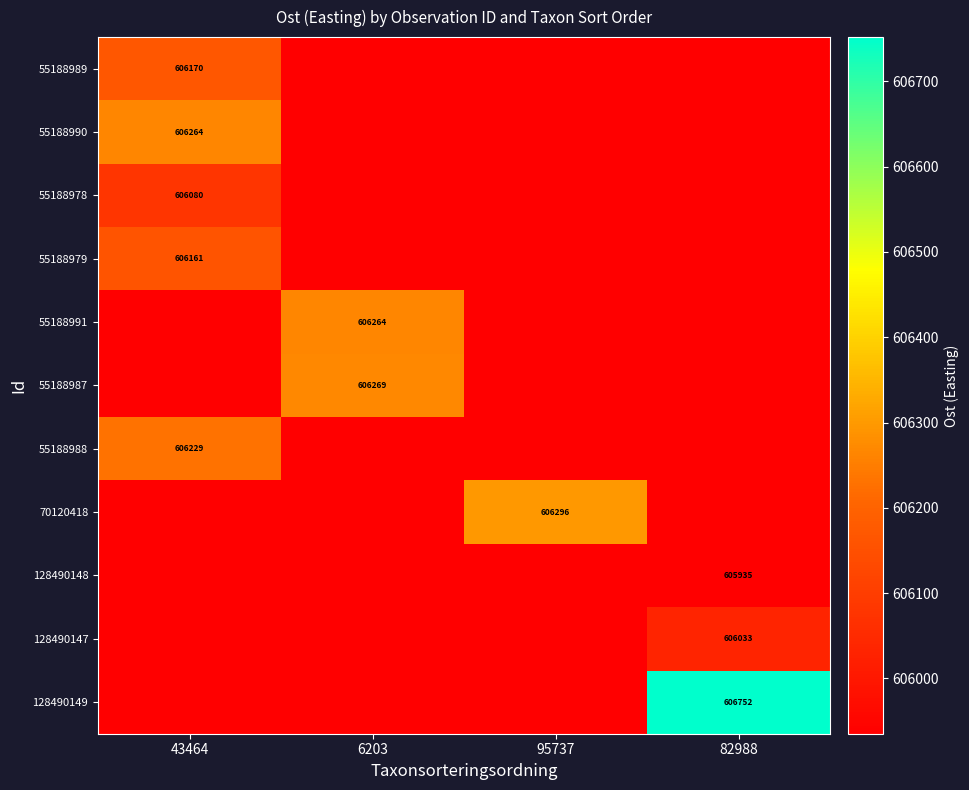

The value of 70120418 at 95737 is 268651. True or false?

False